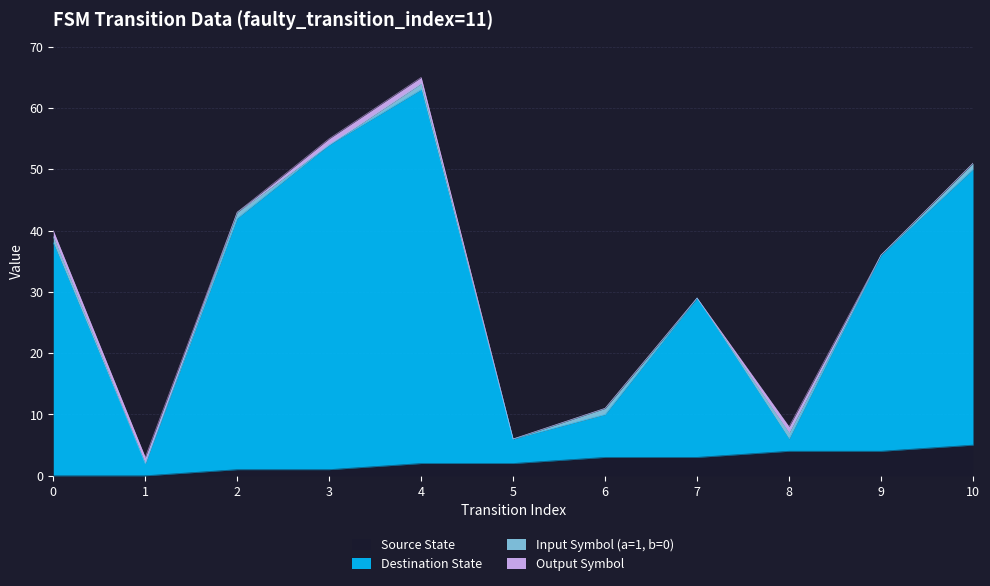

At which category does Destination State reach its first local peak?

4